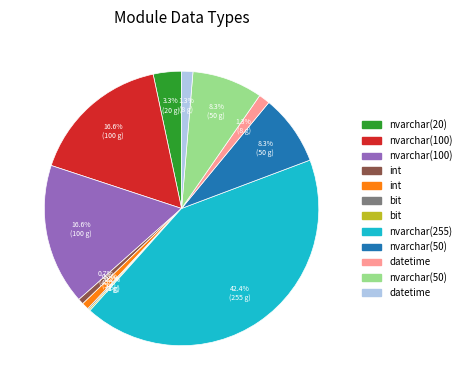

To the nearest percent, what is the average slice percentage?

8%